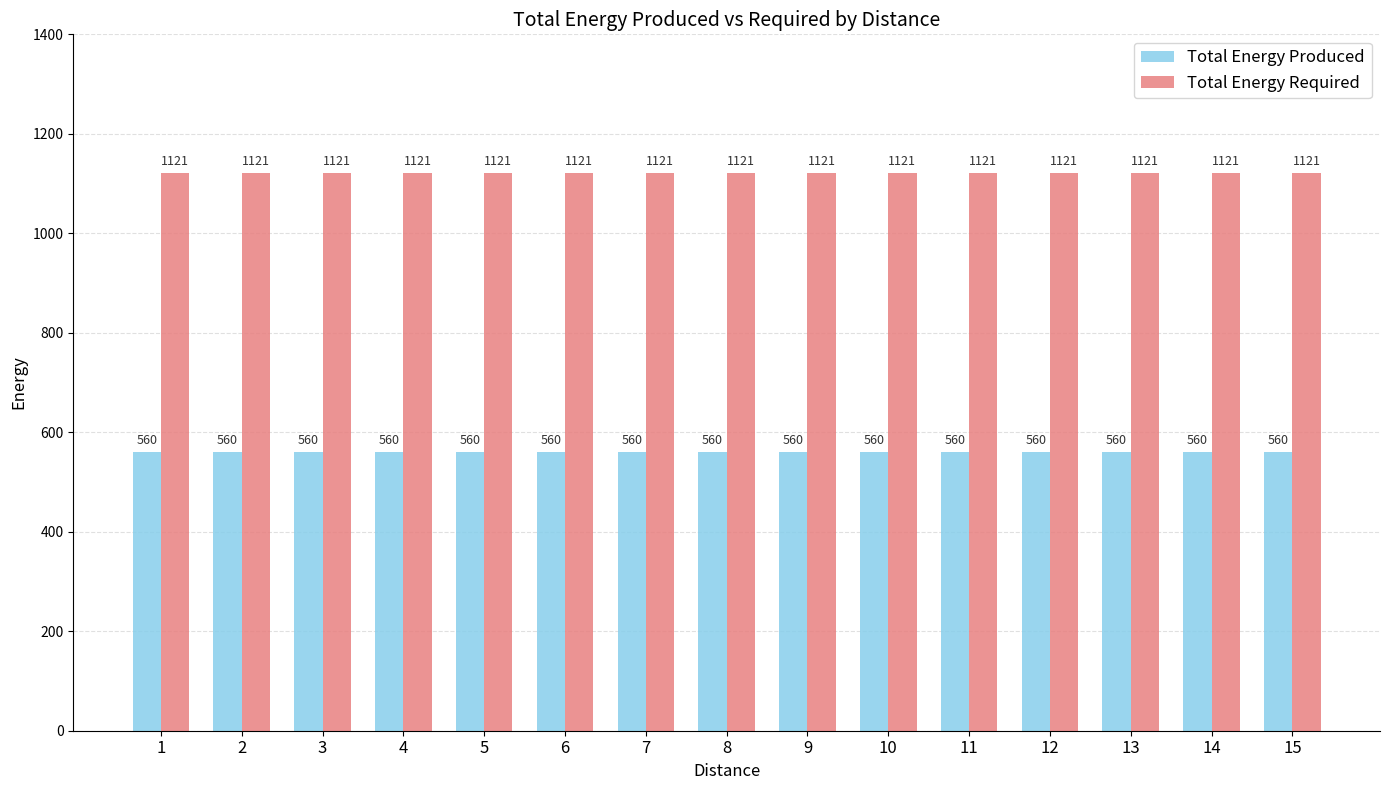

What is the maximum value shown in the chart?

1121